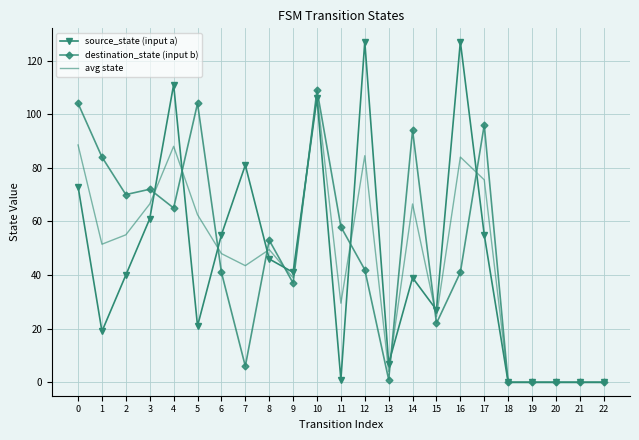

At which category is the sum across all series the highest?

10